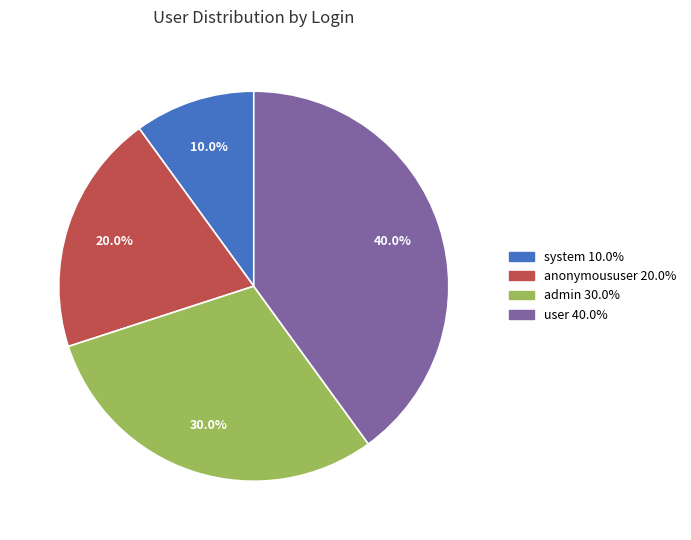

To the nearest percent, what is the average slice percentage?

25%